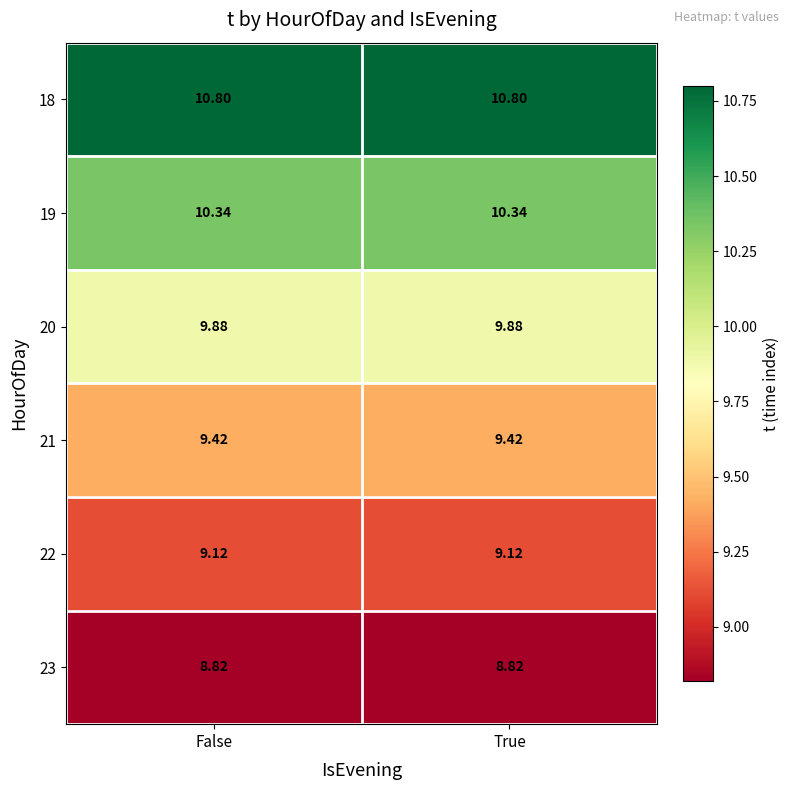

Is the value of 18 at False greater than the value of 21 at True?

Yes